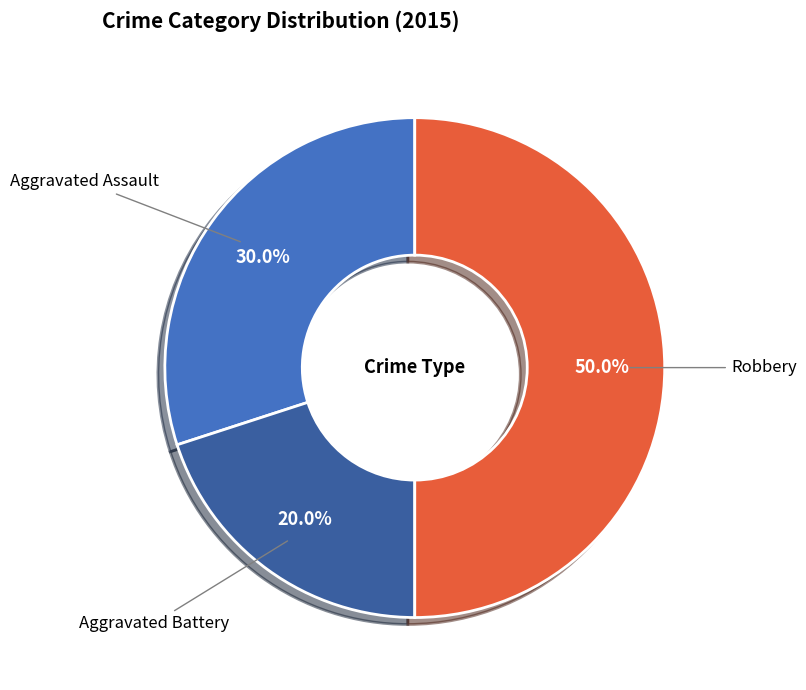

Does Aggravated Assault represent more than half of the total?

No